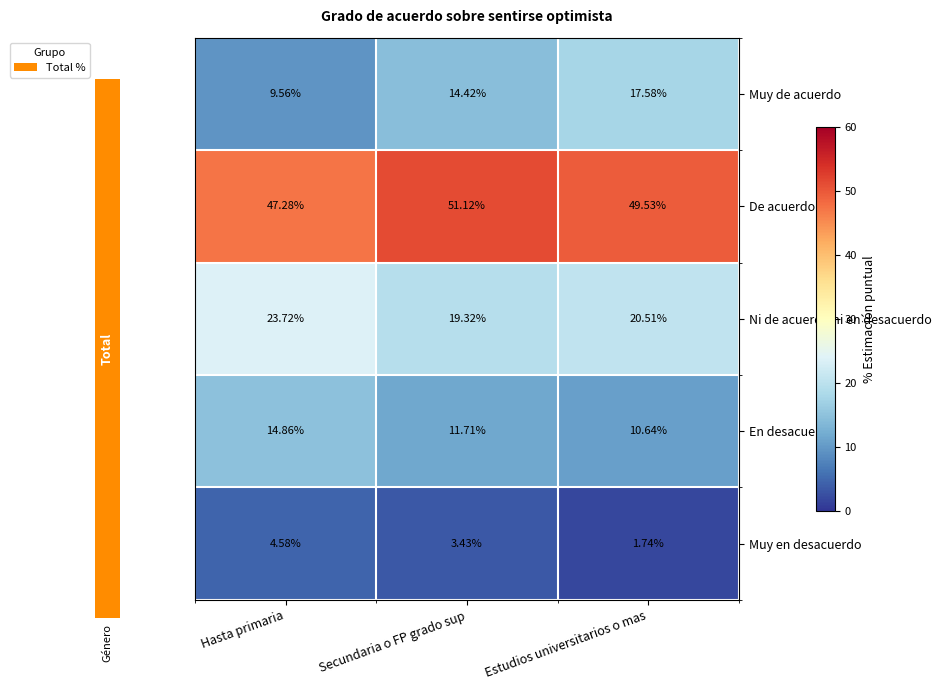

What is the total value across all series at Hasta primaria?

100.0